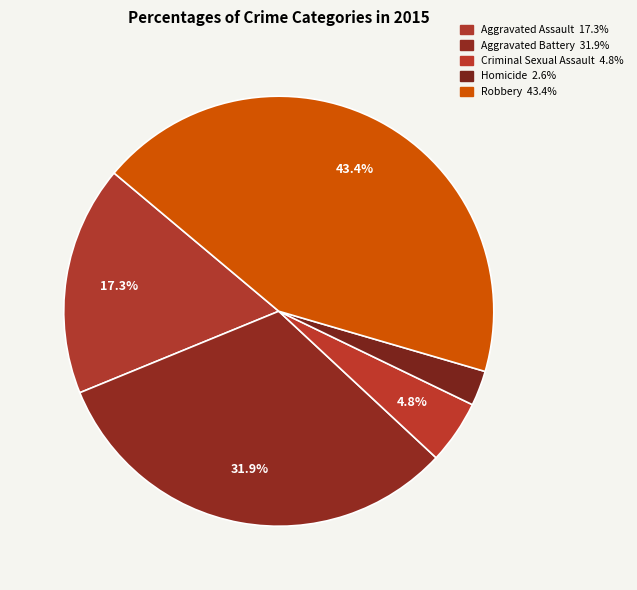

Approximately how many times larger is the value at Aggravated Battery compared to Aggravated Assault?

1.8